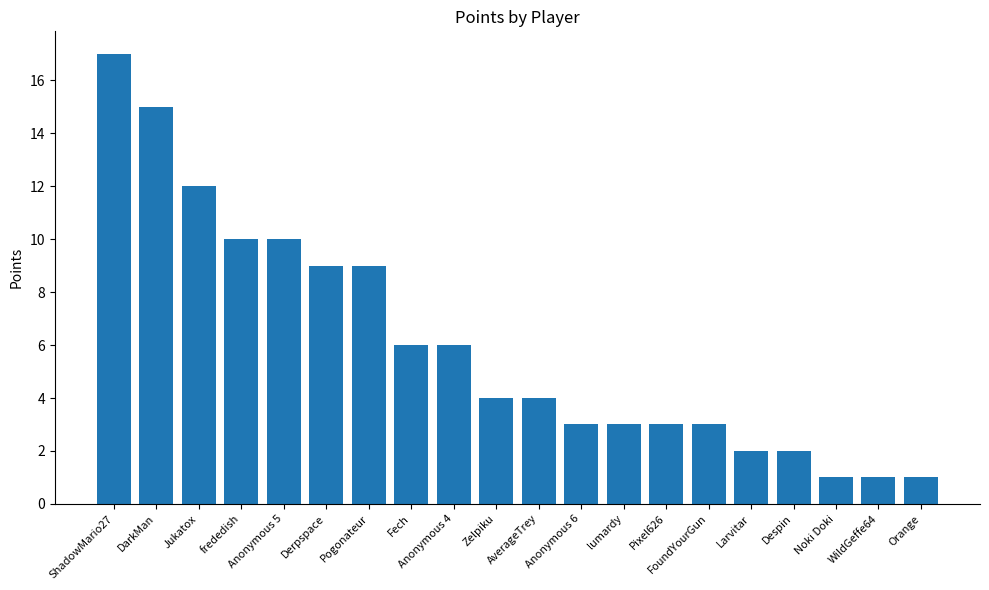

Does the chart contain stacked bars?

No